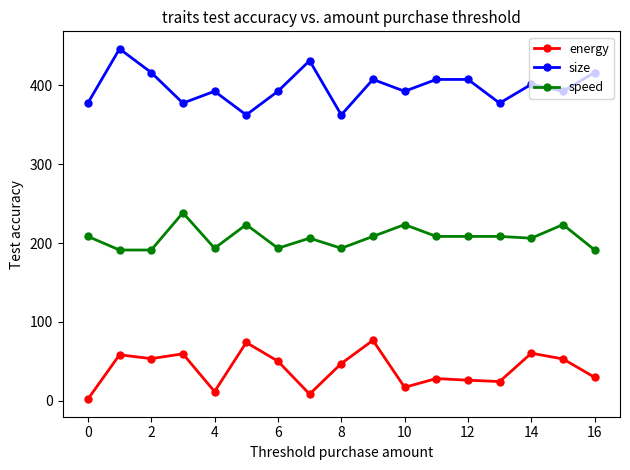

Does the chart have visible grid lines?

No